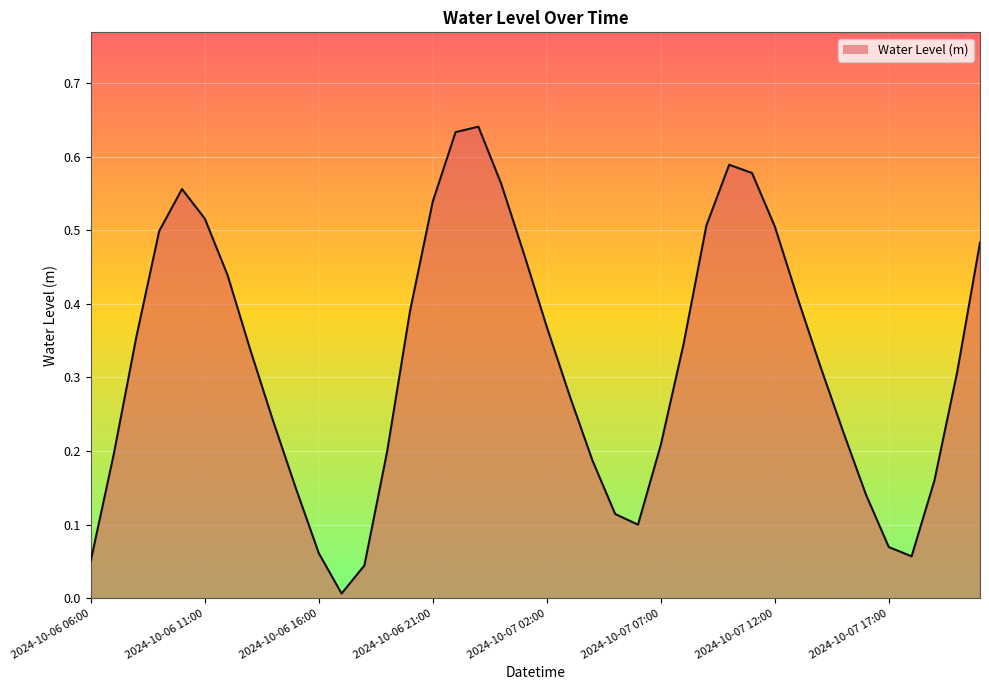

Count the number of categories in the chart.

40